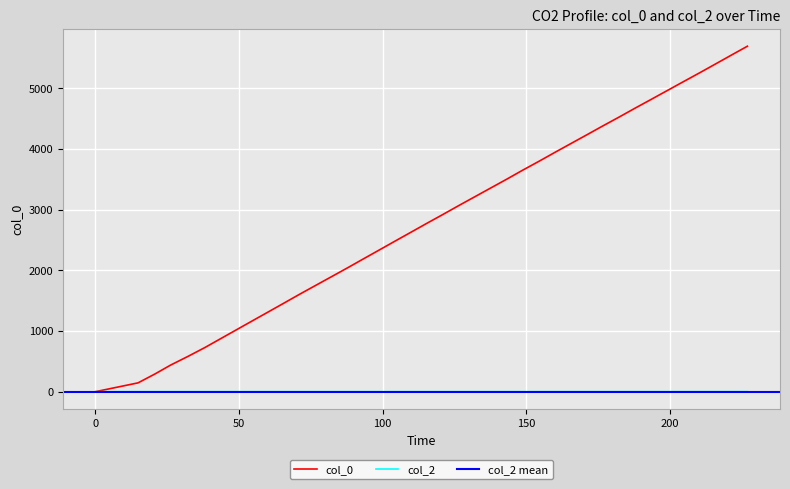

Which series has the largest total across all categories?

col_0